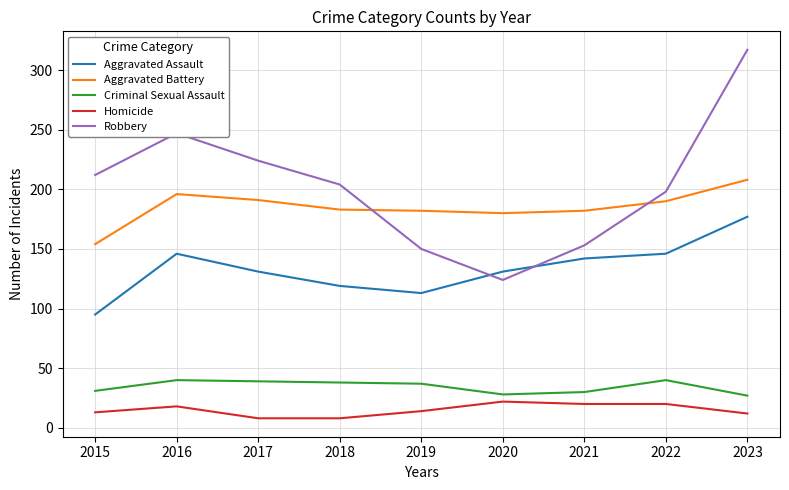

The Robbery series shows 86 at 2019. True or false?

False